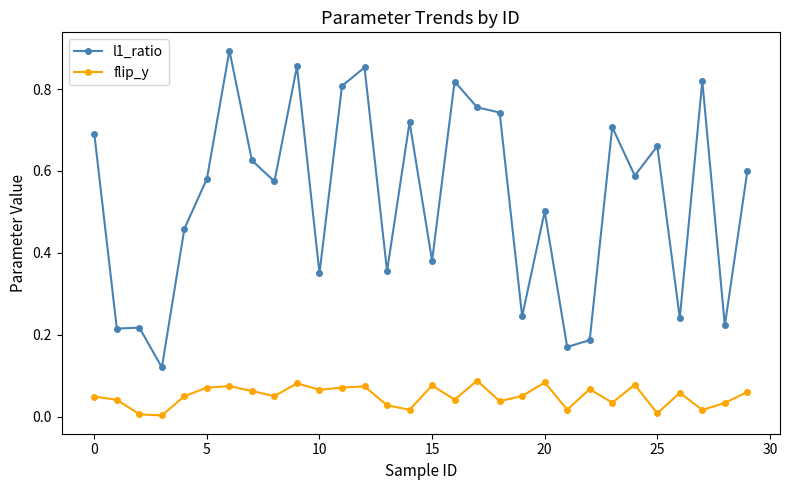

True or false: flip_y and l1_ratio cross at least once.

False